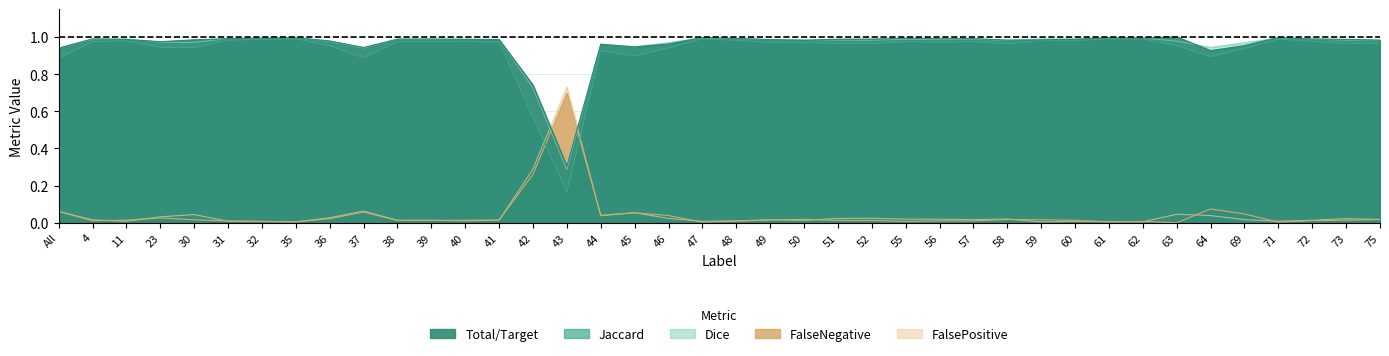

What are all the series names shown in the legend?

Total/Target, Jaccard, Dice, FalseNegative, FalsePositive